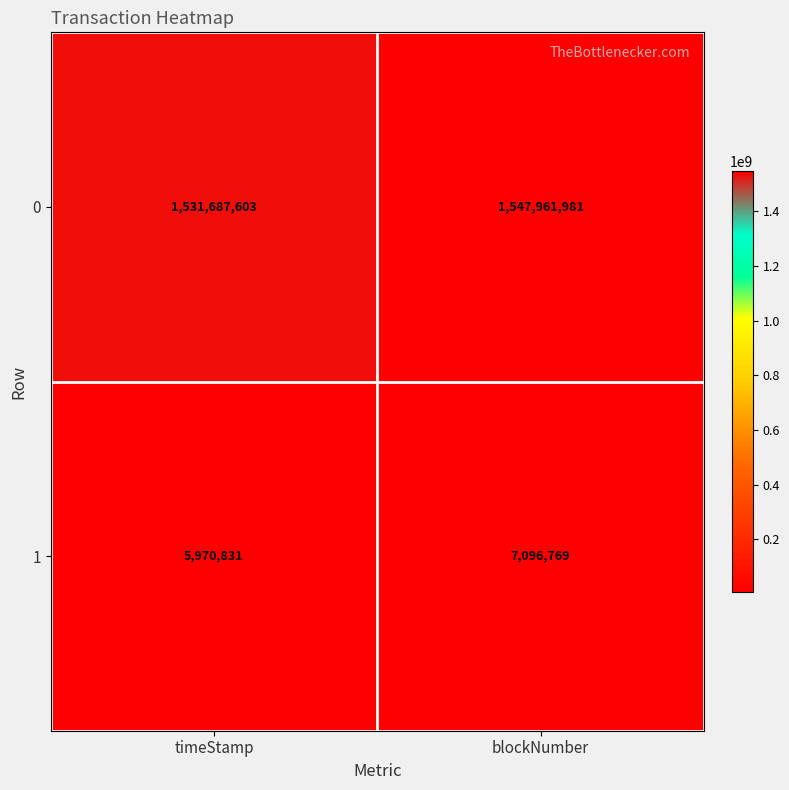

Which series changed the most between timeStamp and blockNumber?

0